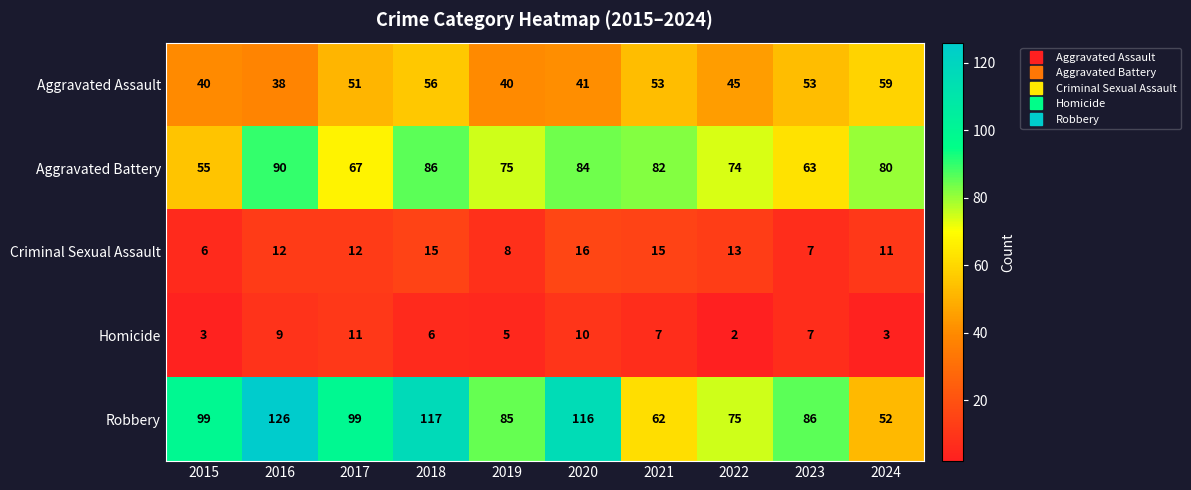

What value does the Aggravated Battery series have at 2018?

86